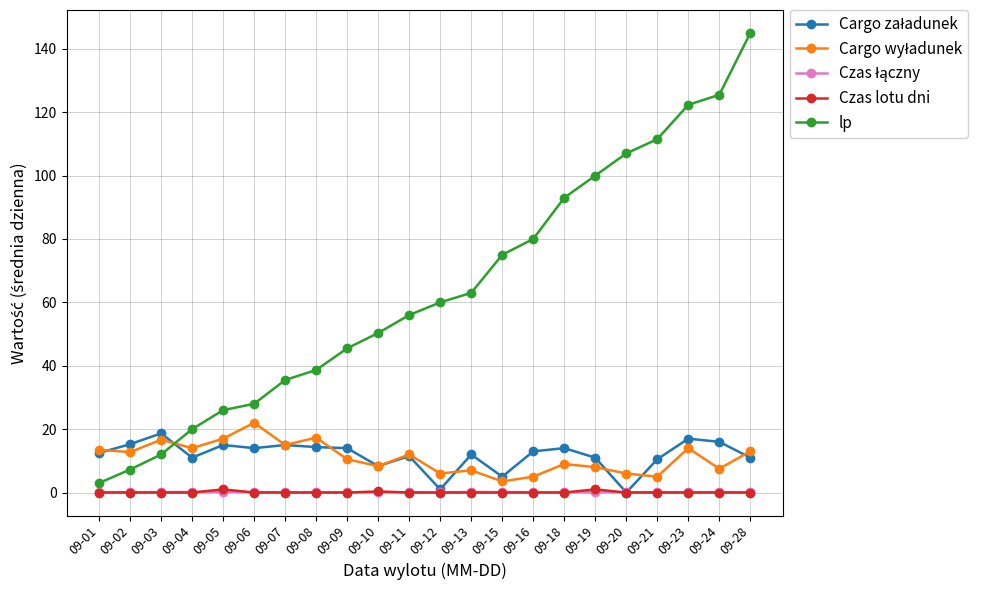

Which series has the widest spread of values?

lp